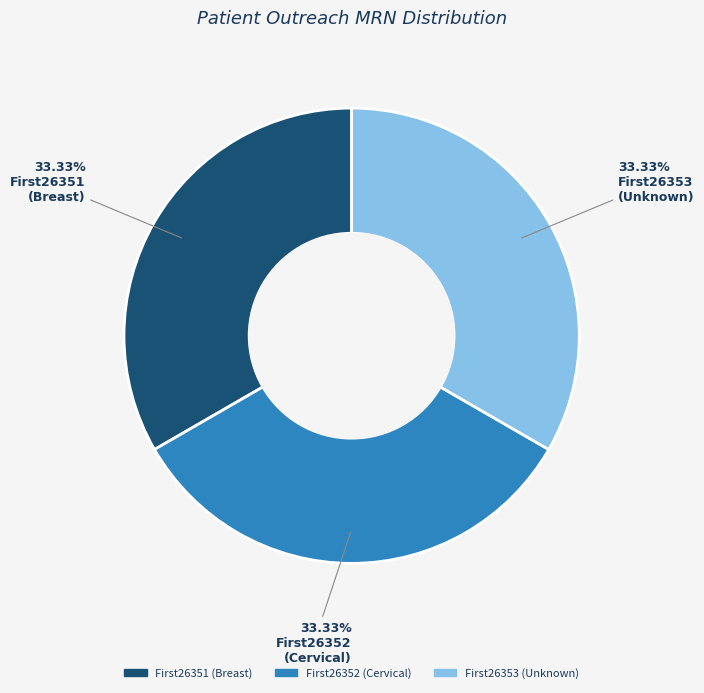

To the nearest percent, what percentage of the pie is First26352?

33%